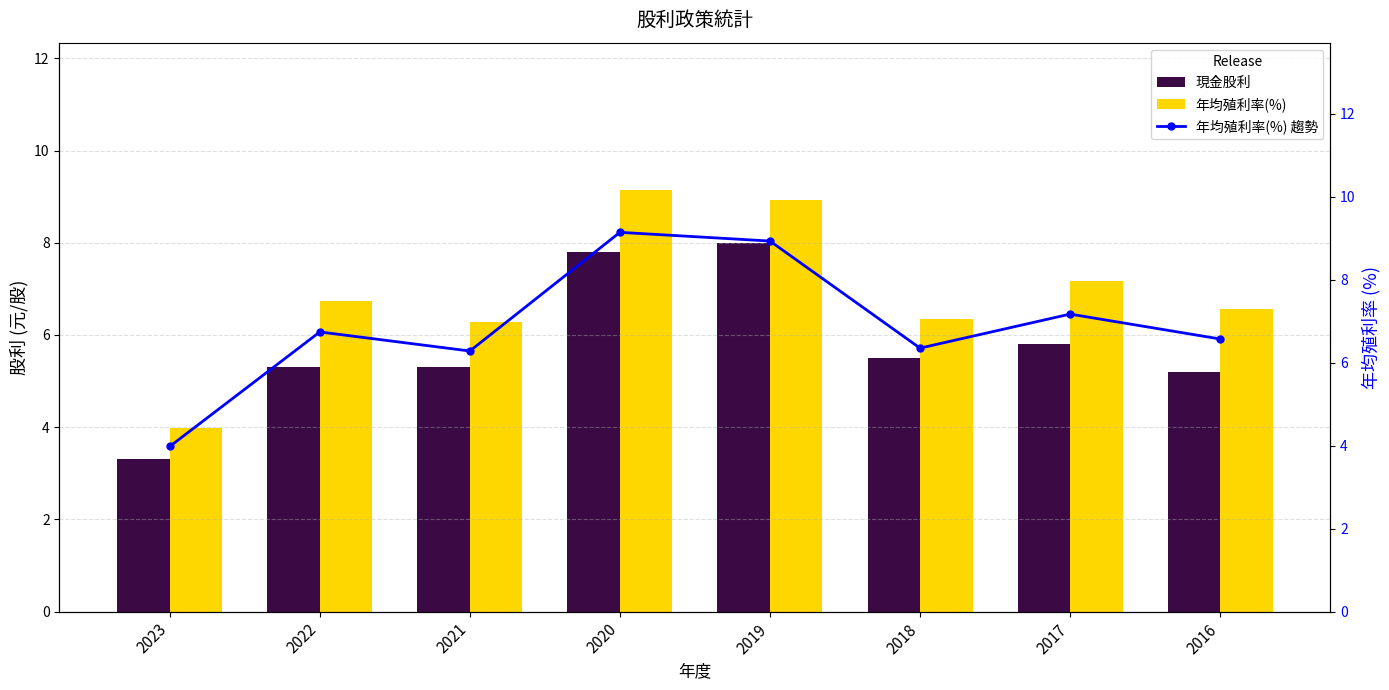

What is the sum of the 年均殖利率(%) 趨勢 values at 2018 and 2017?

13.5